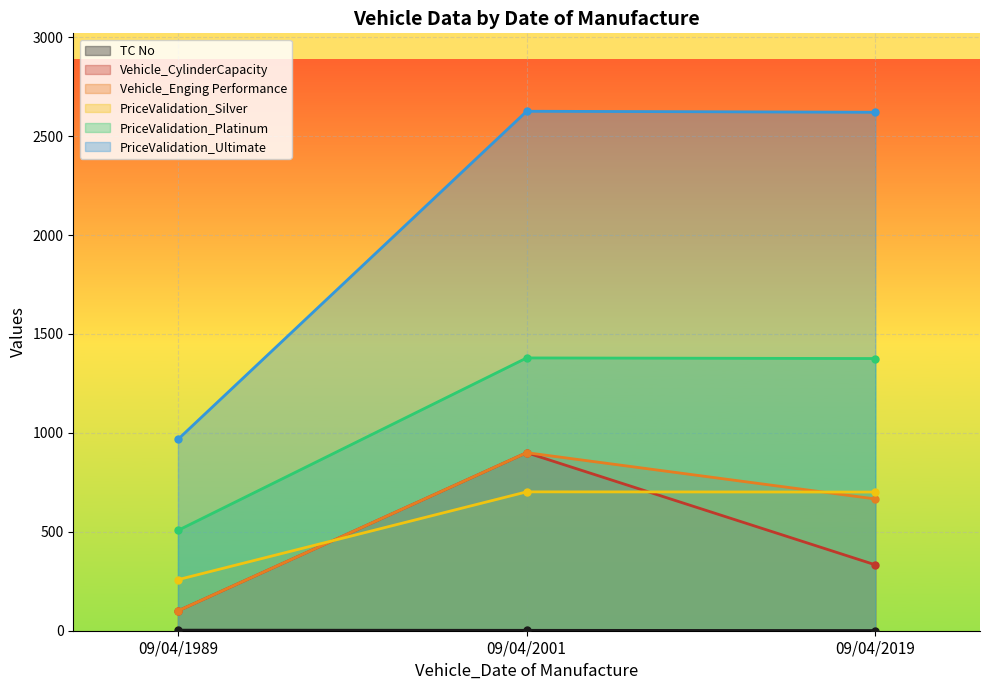

The Vehicle_CylinderCapacity series shows 333 at 09/04/2019. True or false?

True